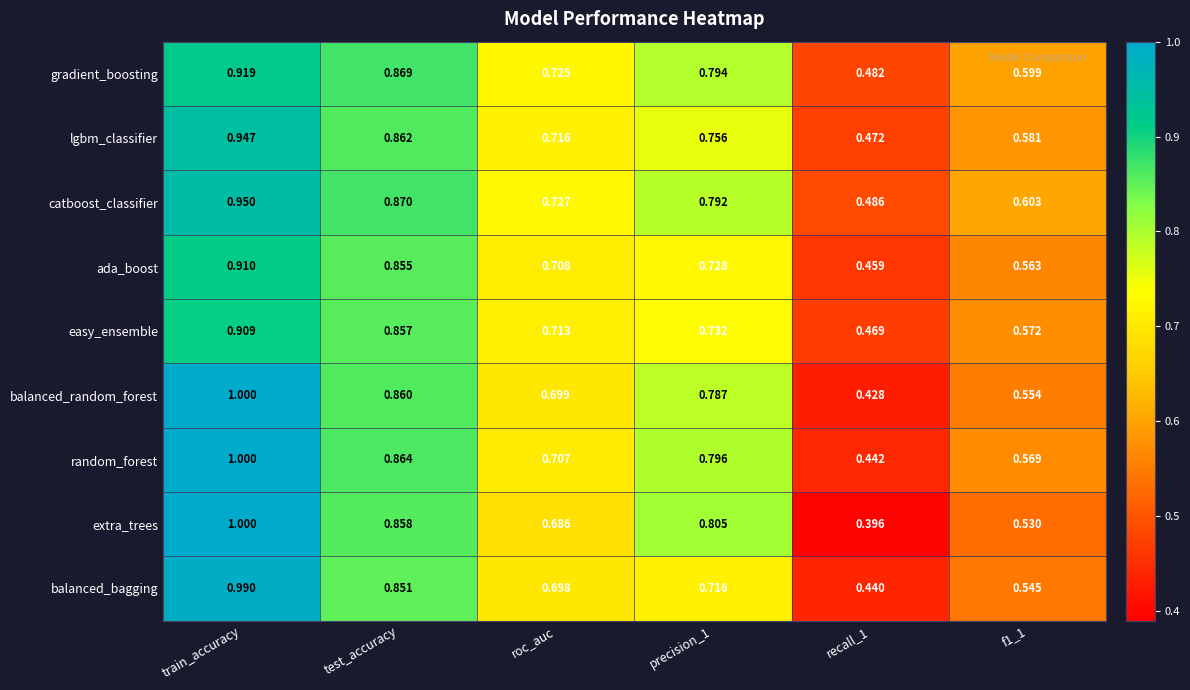

At which label does balanced_bagging reach its peak?

train_accuracy